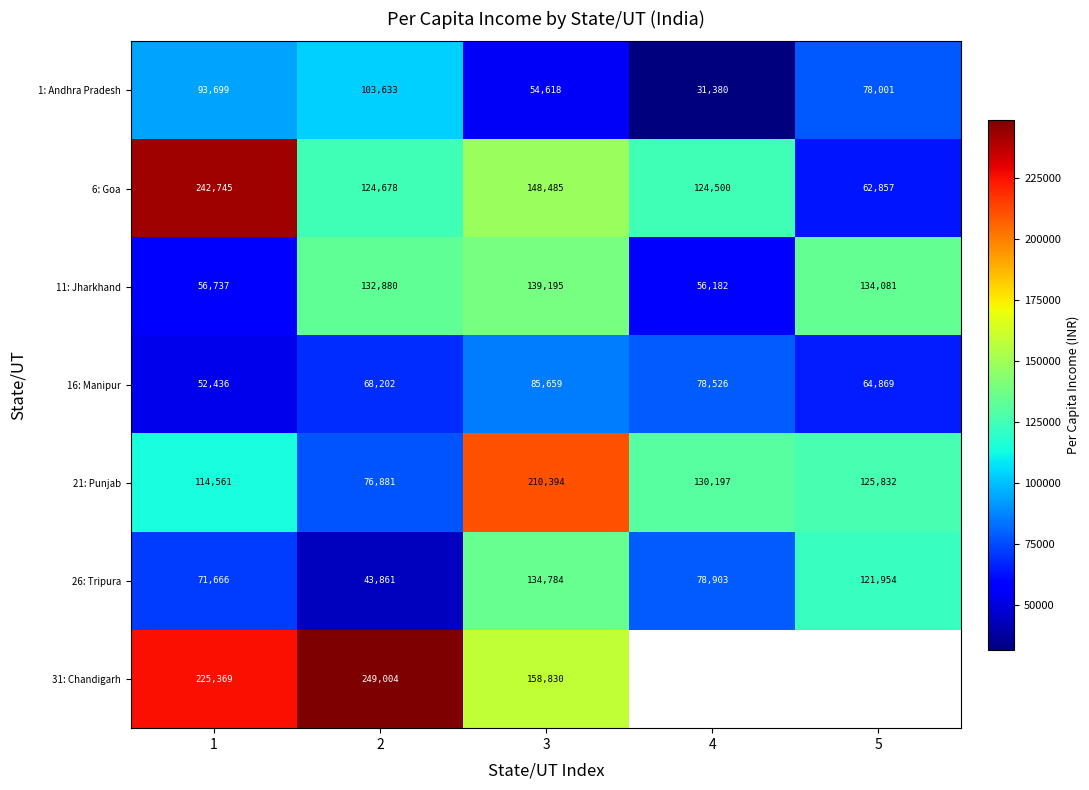

Between 1 and 3, which series saw the biggest shift?

21: Punjab